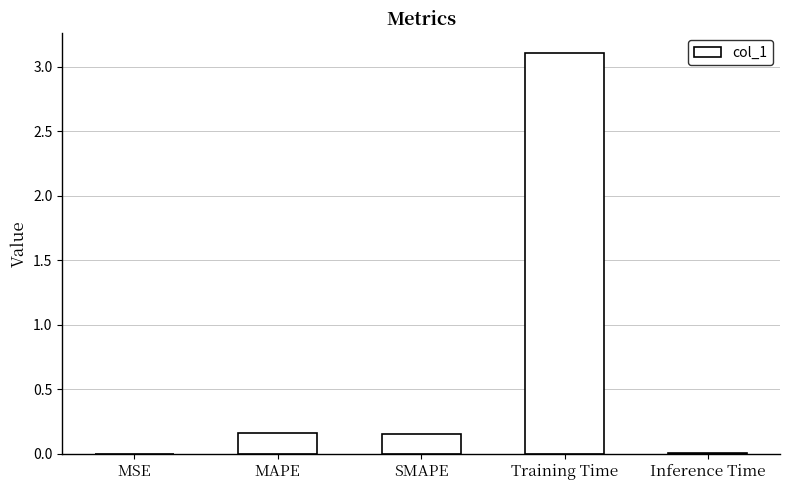

The chart shows a value of 0.0 at Inference Time. True or false?

True